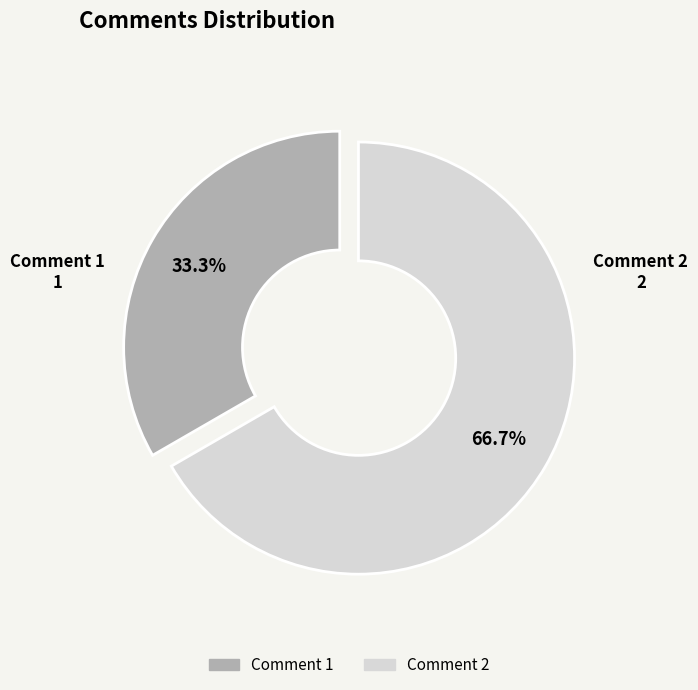

What is the ratio of the value at Comment 2 to the value at Comment 1?

2.0